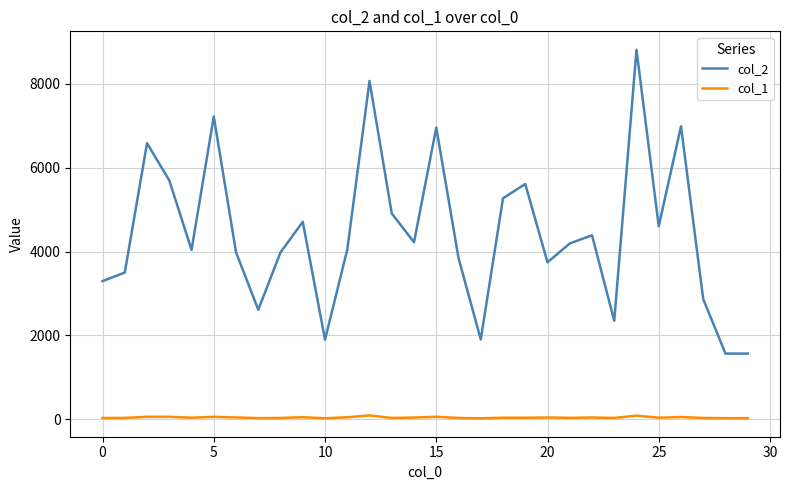

How many lines are shown in the chart?

2